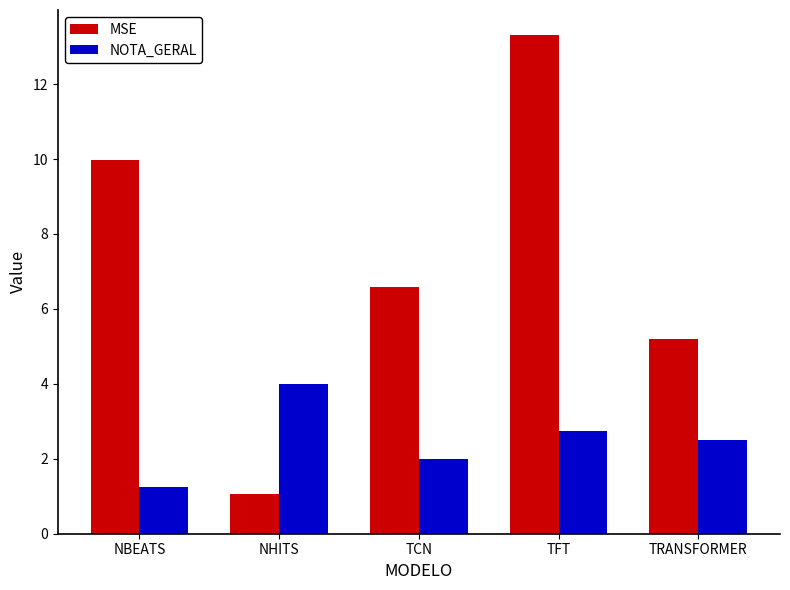

The NOTA_GERAL series shows 2.4 at NHITS. True or false?

False